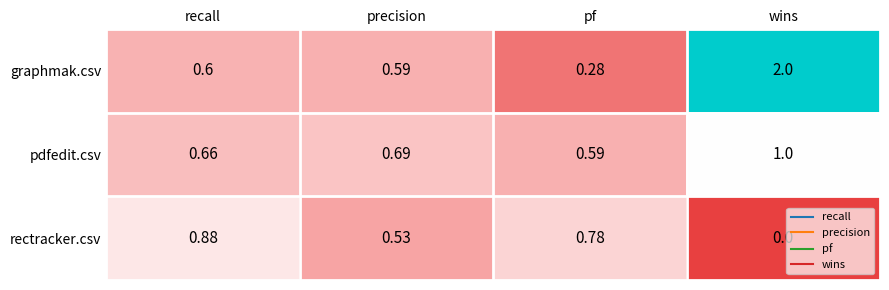

Between precision and pf, which series saw the biggest shift?

graphmak.csv